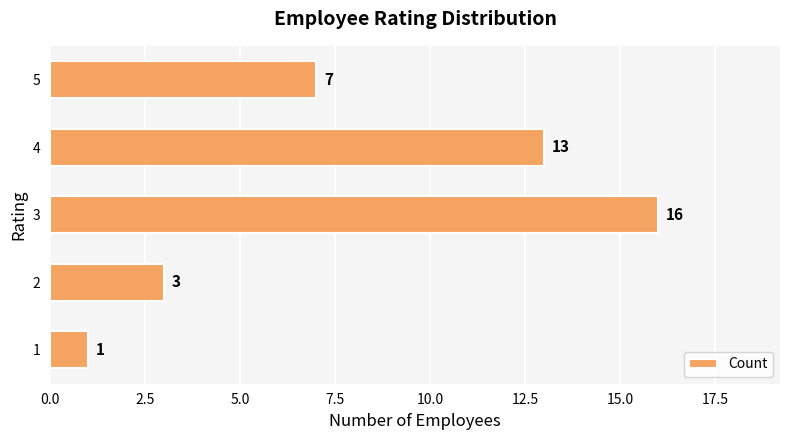

What is the sum of all values?

40